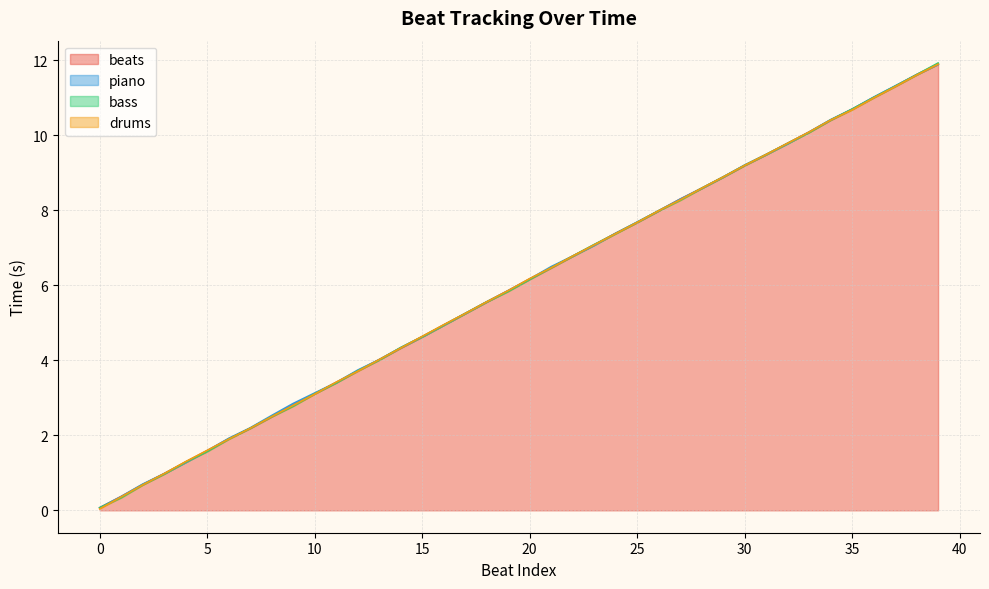

The bass series shows 3.7 at 12. True or false?

True